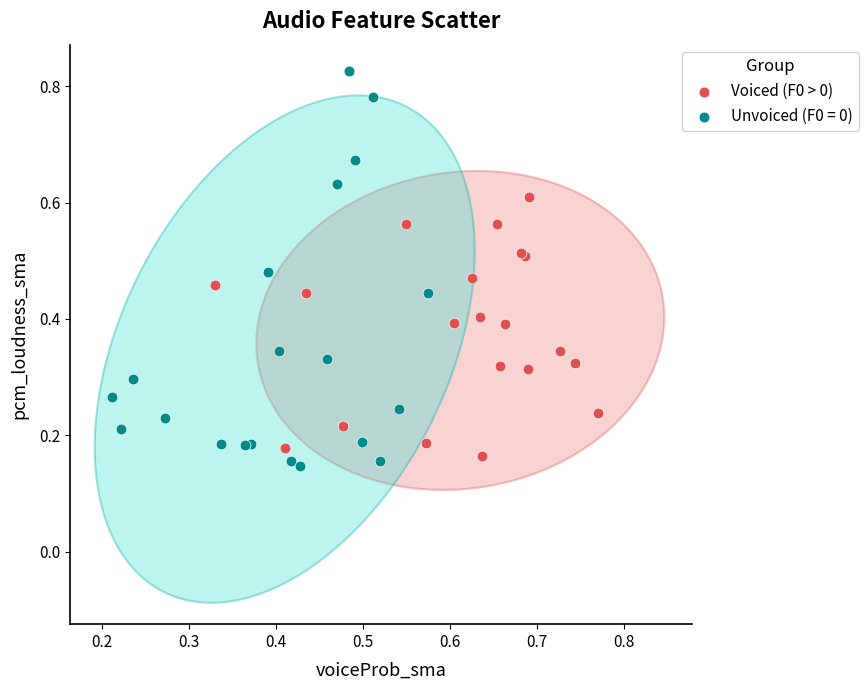

Which series reaches the maximum Y coordinate?

Unvoiced (F0 = 0)